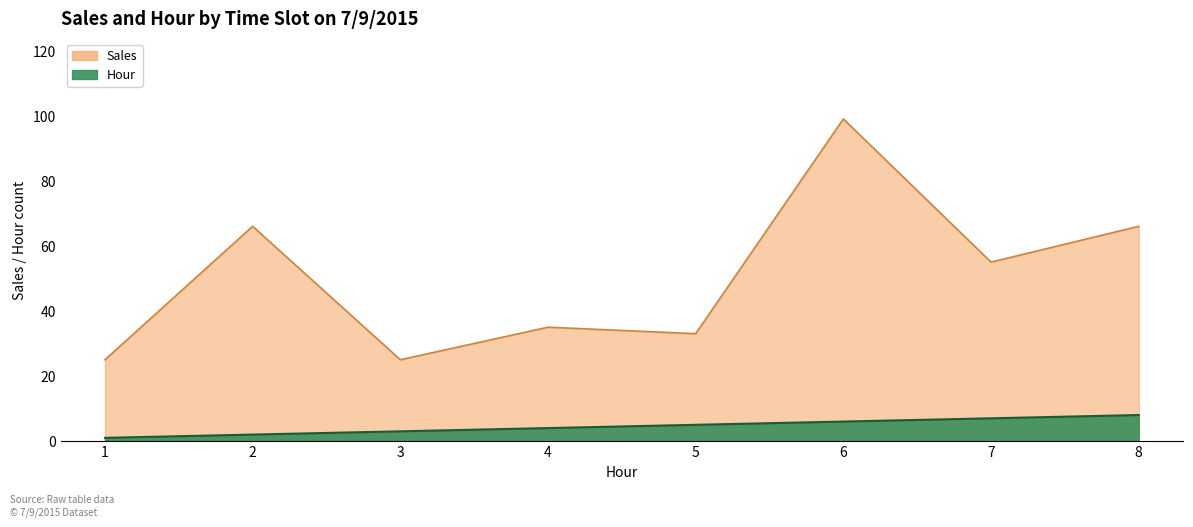

In Sales, how many points are higher than both neighbors (excluding endpoints)?

3